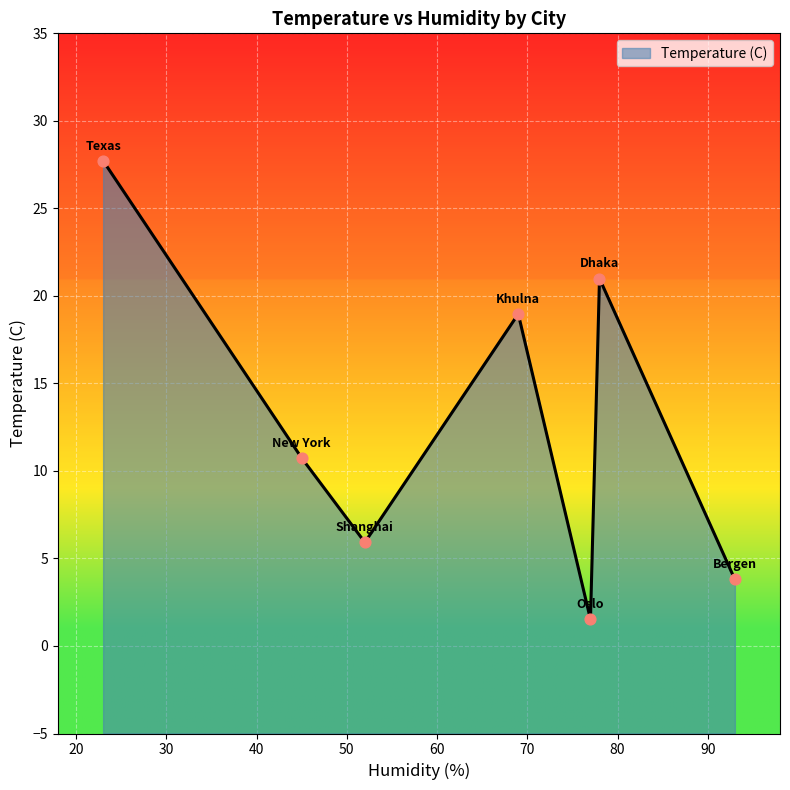

What is the change in value from Oslo to Shanghai?

+4.4